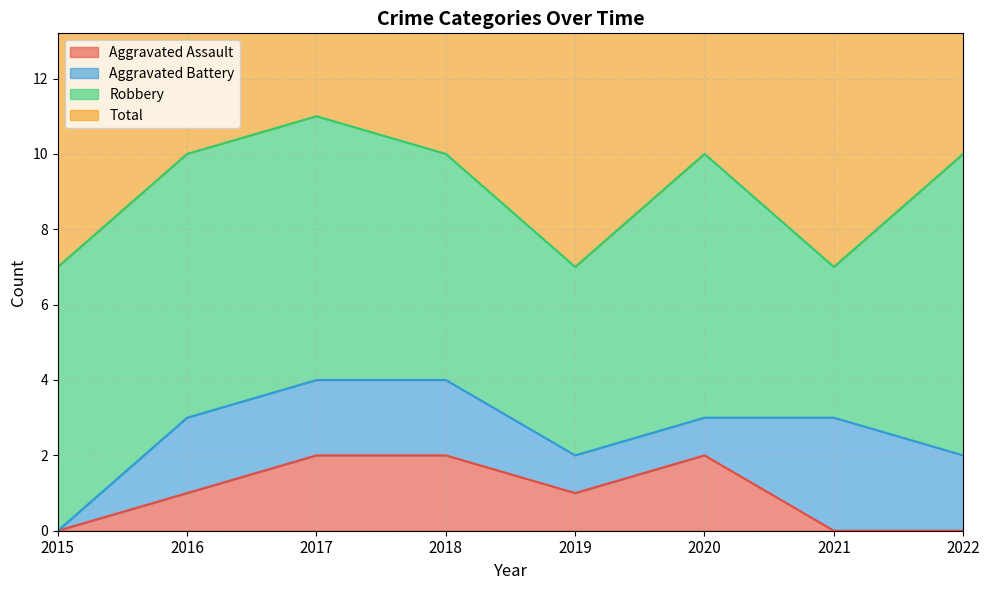

How many data points in Total are less than 10?

3